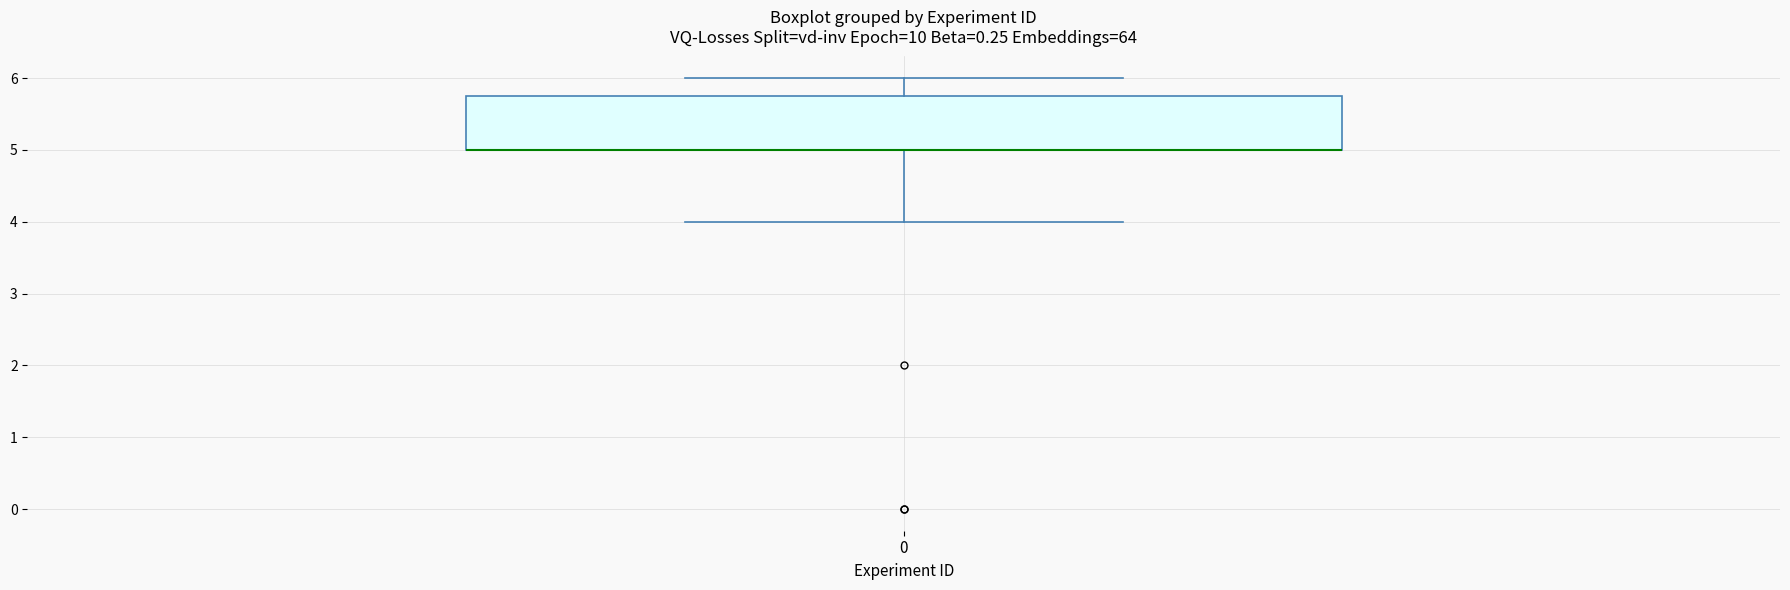

Read this box plot against the y-axis: the position of the median line, the range covered by the box, and the ends of both whiskers. The values are not printed on the chart, so give them approximately, as read against the axis.

median 5.0 (drawn on the box's lower edge), box 5.0 to 5.8, whiskers 4.0 to 6.0